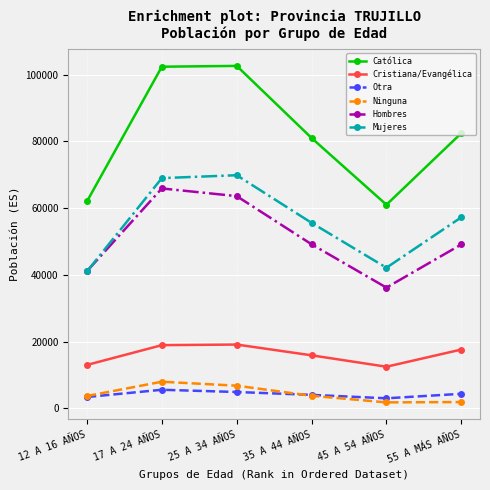

At which category does Hombres reach its first local valley?

45 A 54 AÑOS